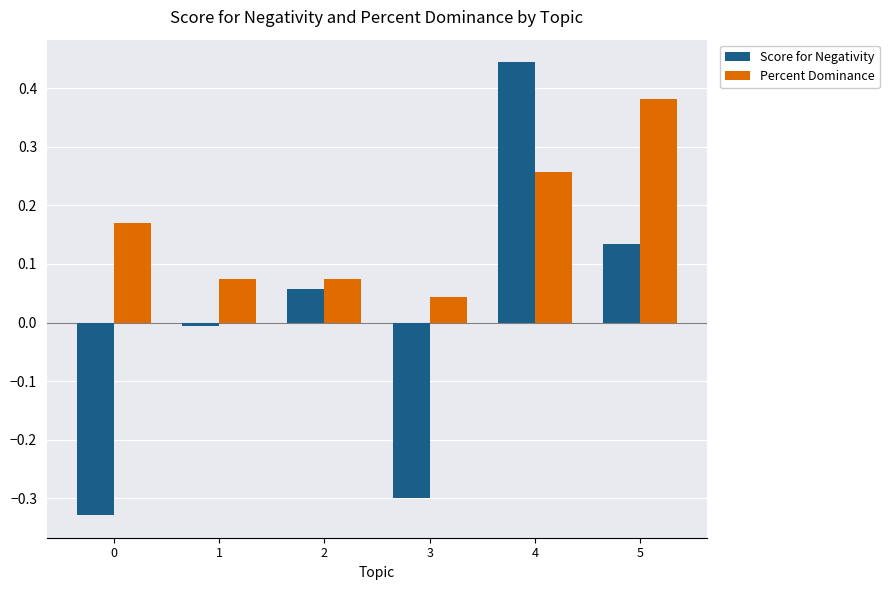

Which category has the lowest value in the Percent Dominance series?

3